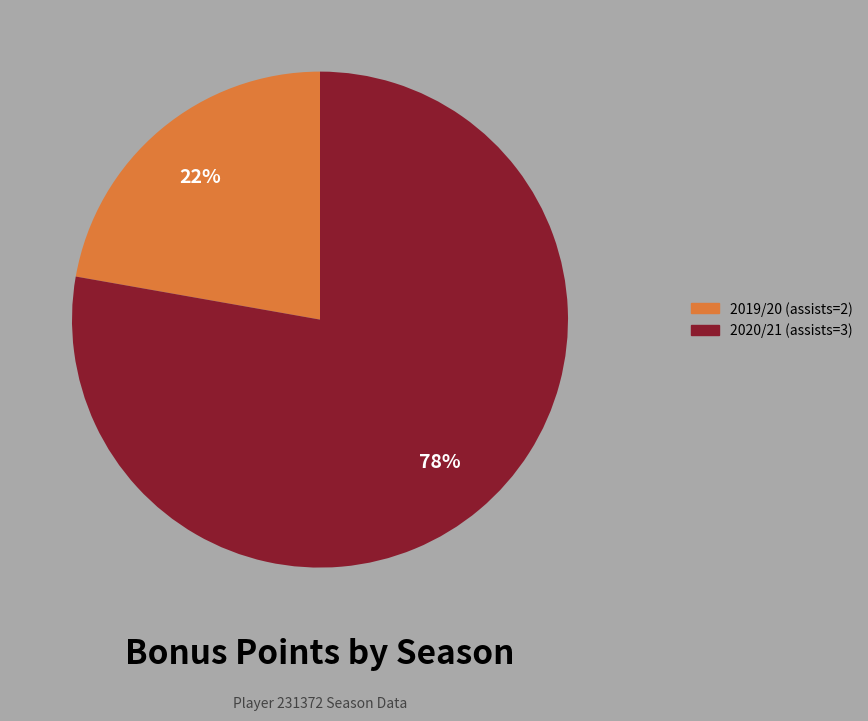

How many segments does this pie chart have?

2